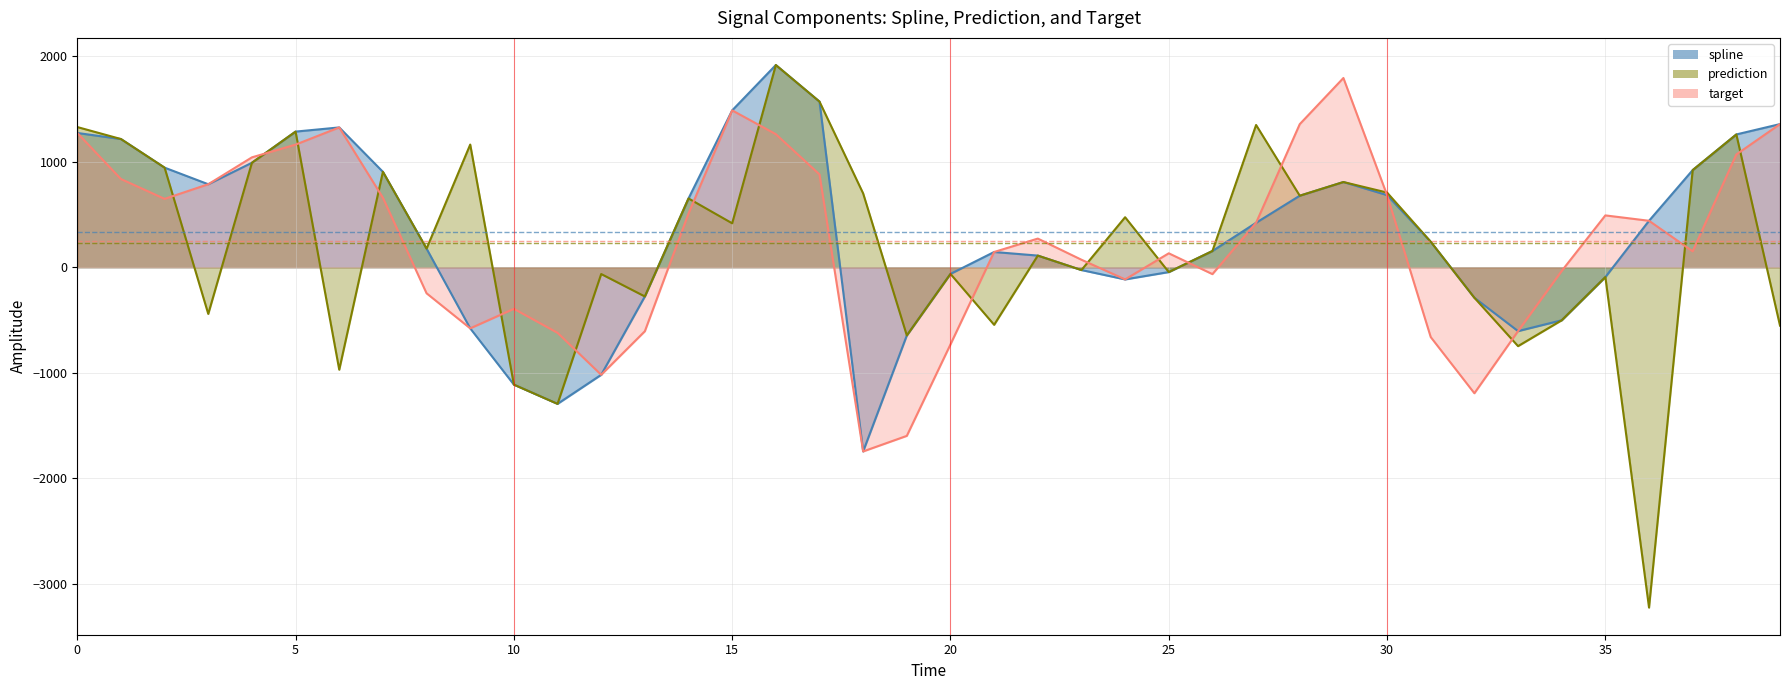

What is the label of the 37th point from the left?

36